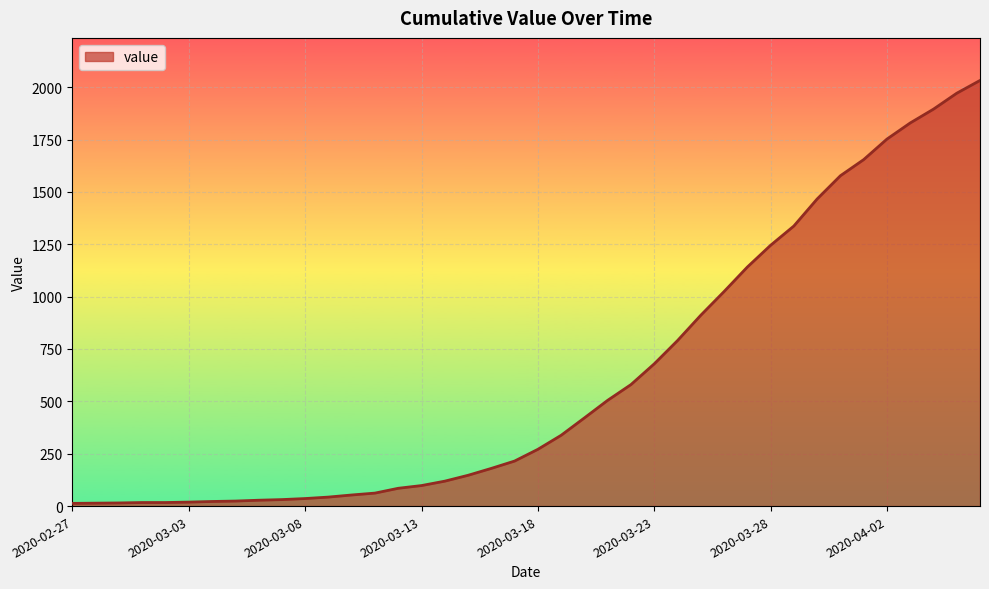

What is the minimum value shown in the chart?

13